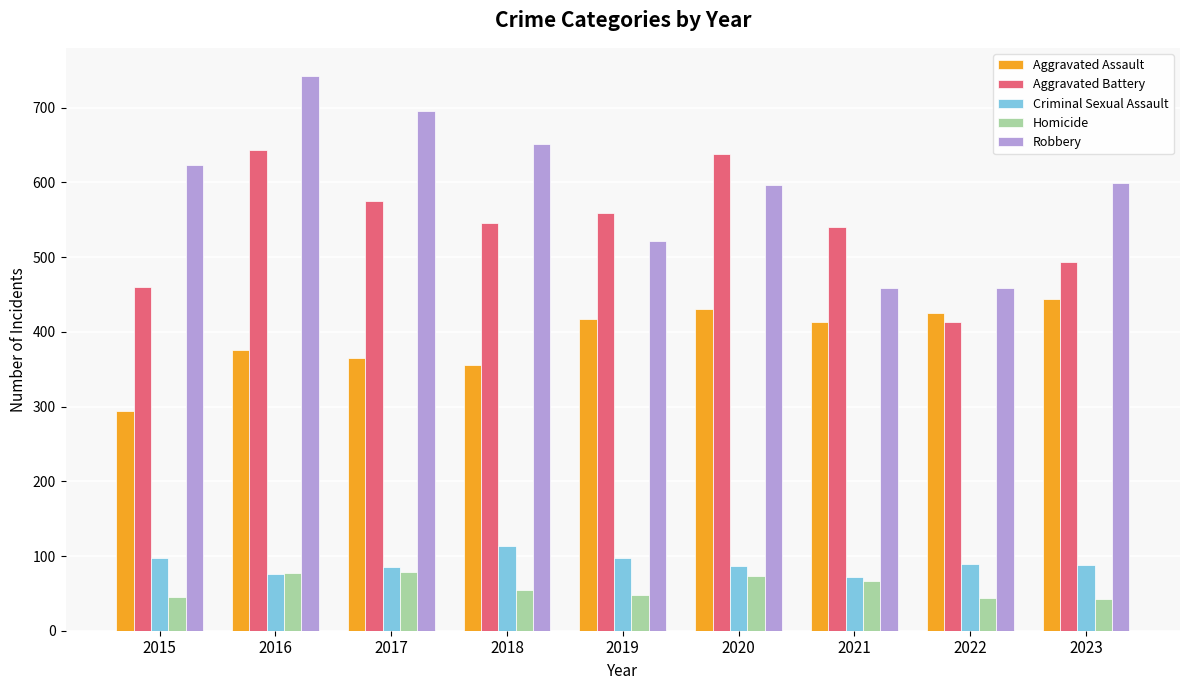

What is the average value of the Homicide series?

59